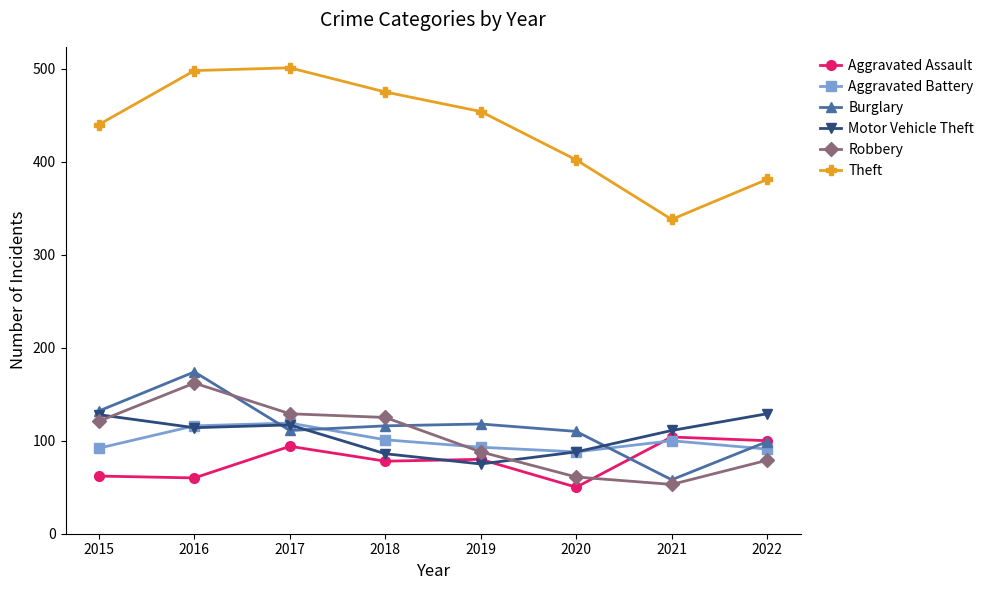

True or false: Robbery has more than 2 interior local peaks.

False